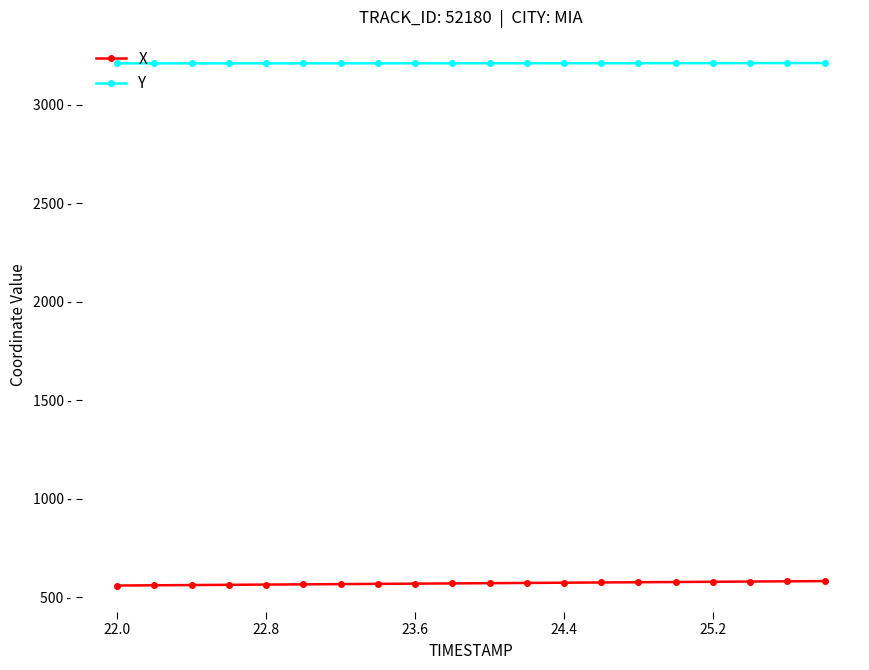

What are all the series names shown in the legend?

X, Y